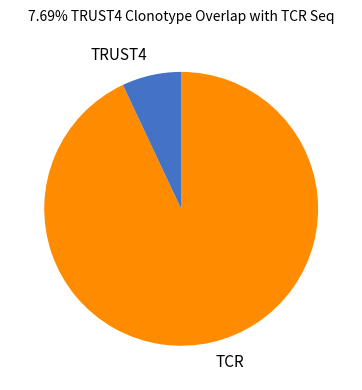

Is the sum of TRUST4 and TCR greater than half?

Yes